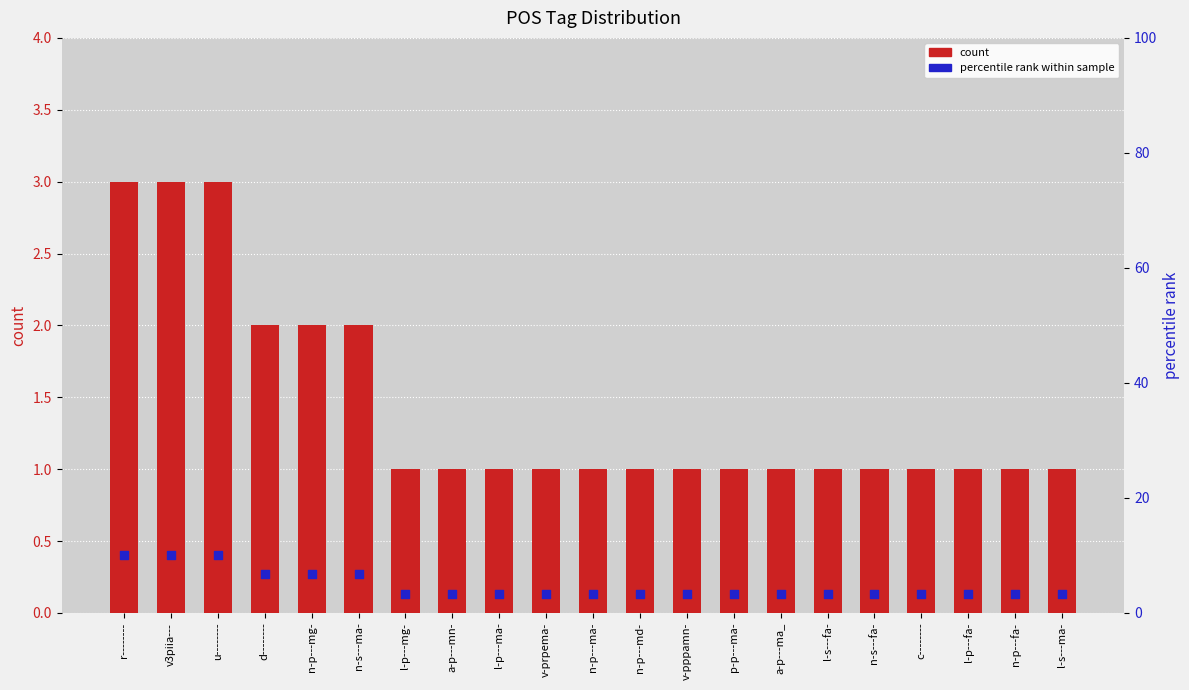

At how many categories does at least one series exceed 8?

3